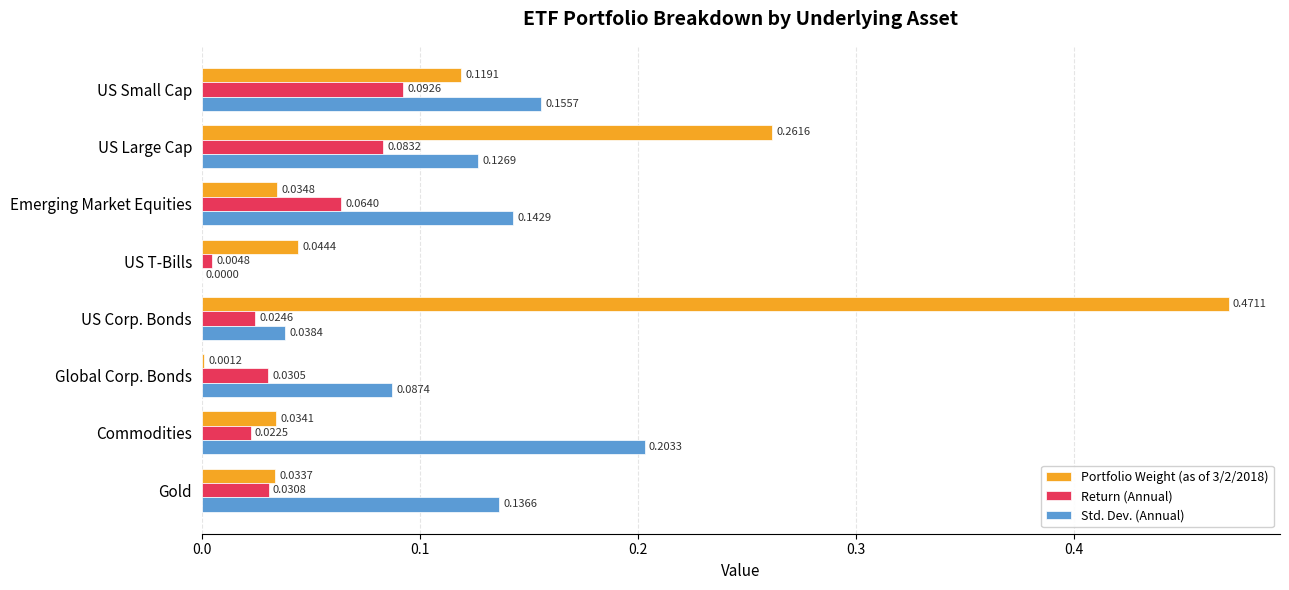

What is the sum of all Return (Annual) values?

0.4